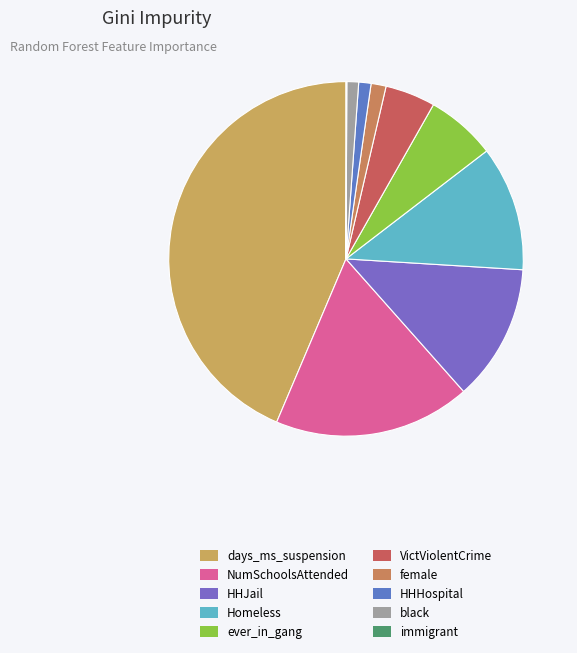

Which slice is the smallest?

immigrant